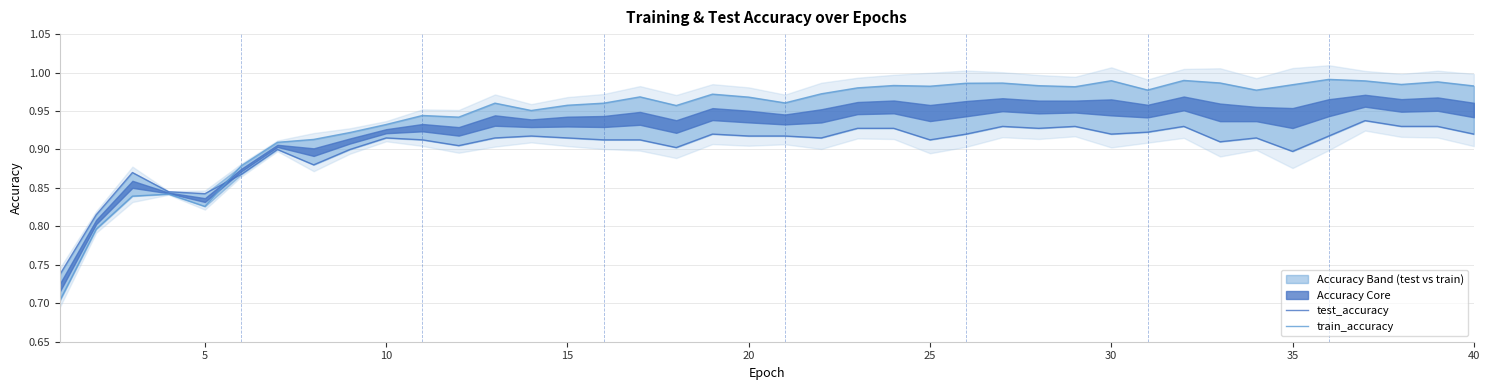

The value of train_accuracy at 15 is 0.5. True or false?

False